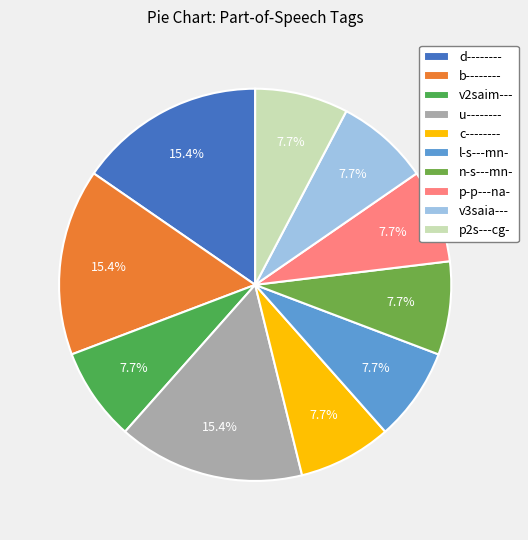

What is the smallest slice in the pie chart?

v2saim---